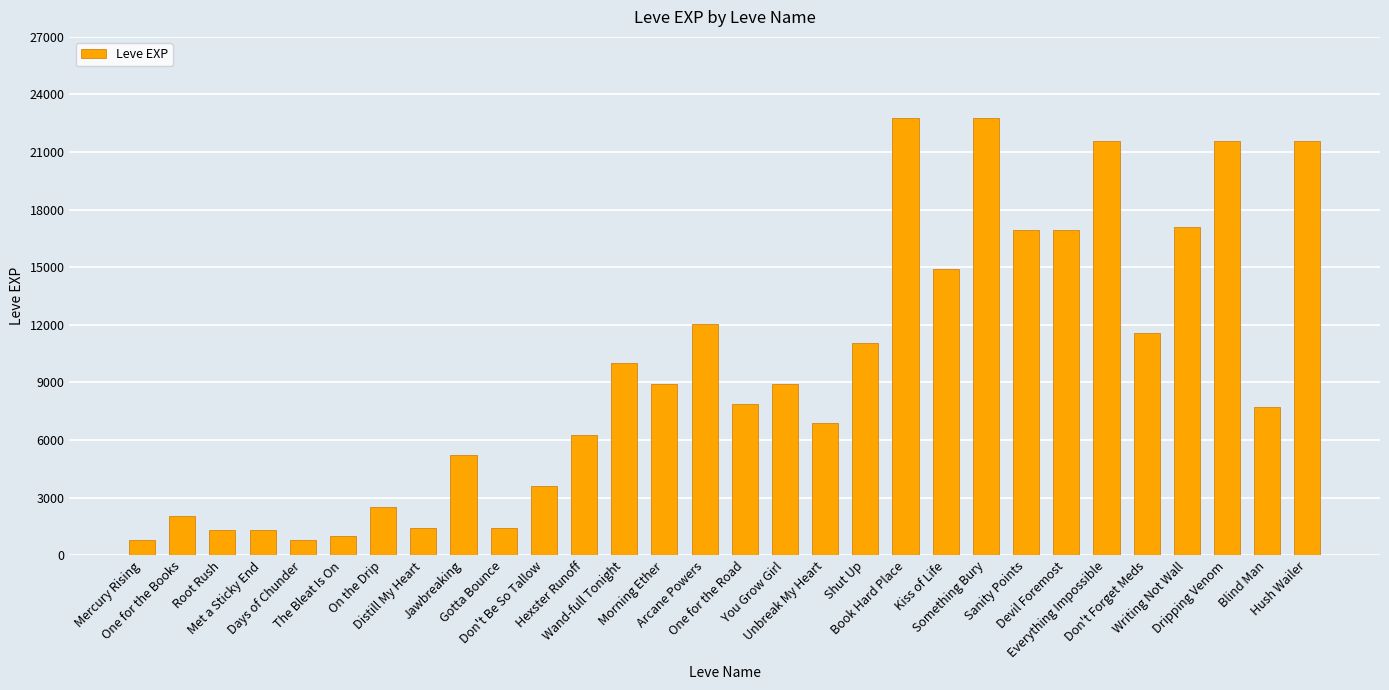

Are the bars horizontal?

No